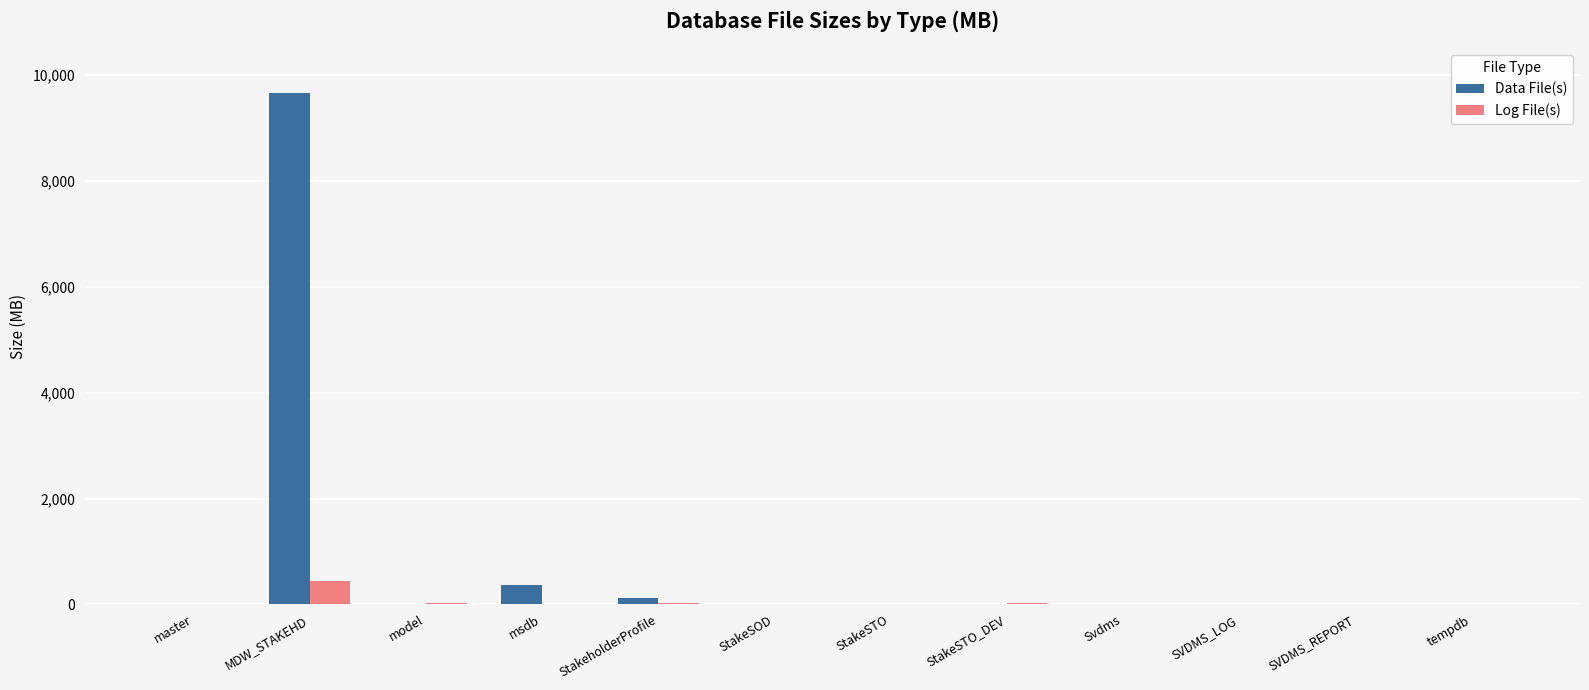

What is the spread (max minus min) of values at StakeSOD?

4